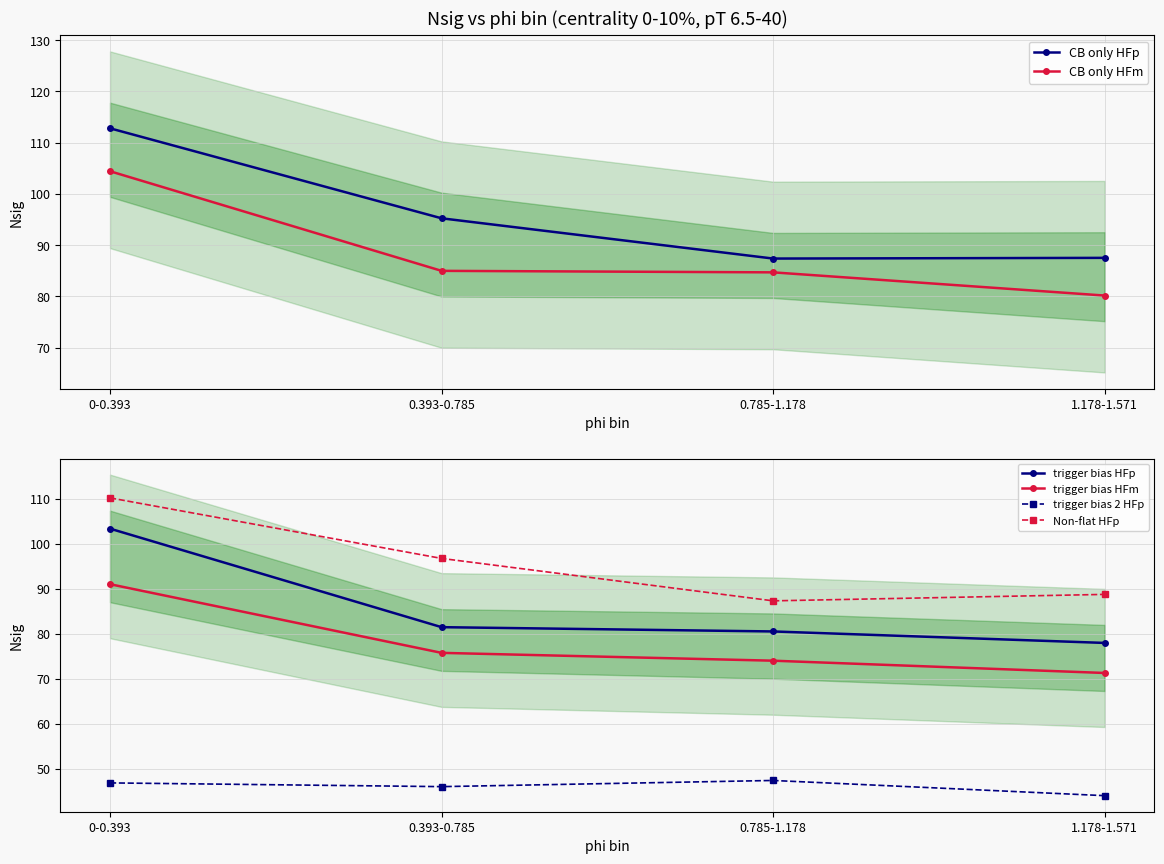

How many values in the trigger bias HFp series are below 81?

2